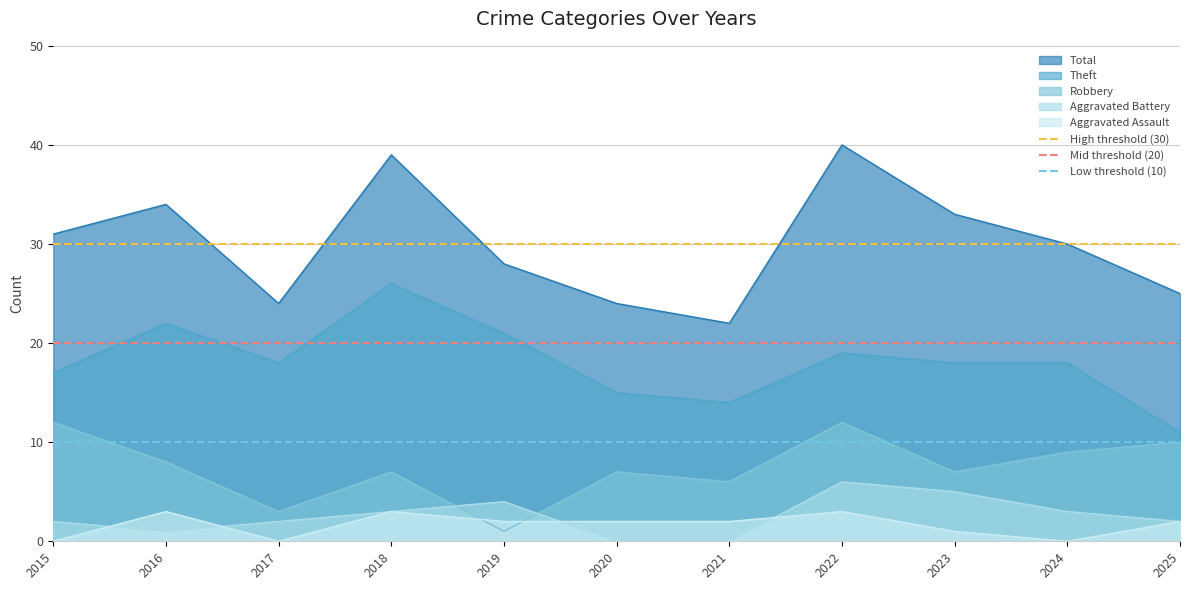

Where is High threshold (30) nearest to the value 30?

2015